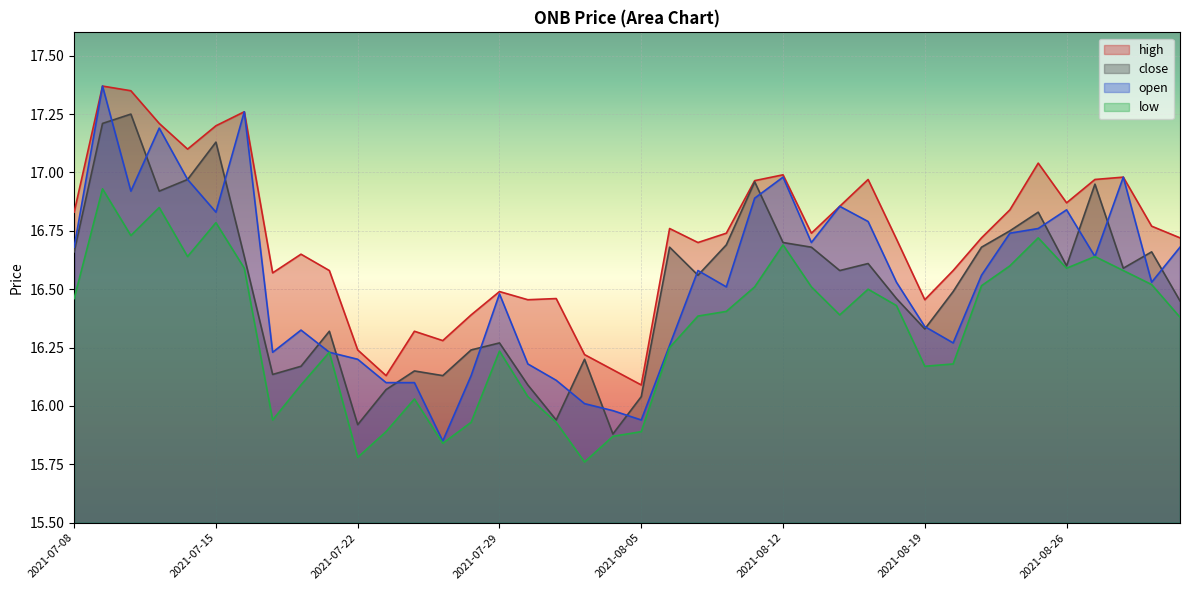

The open series shows 24.0 at 2021-08-04. True or false?

False